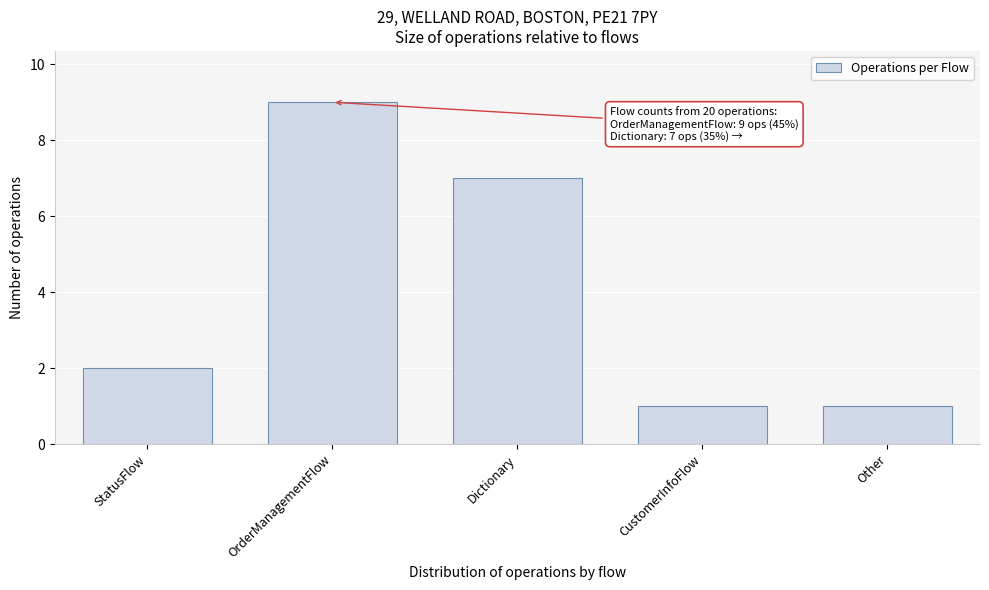

Reading right to left, list all the values displayed in this chart.

1	1	7	9	2